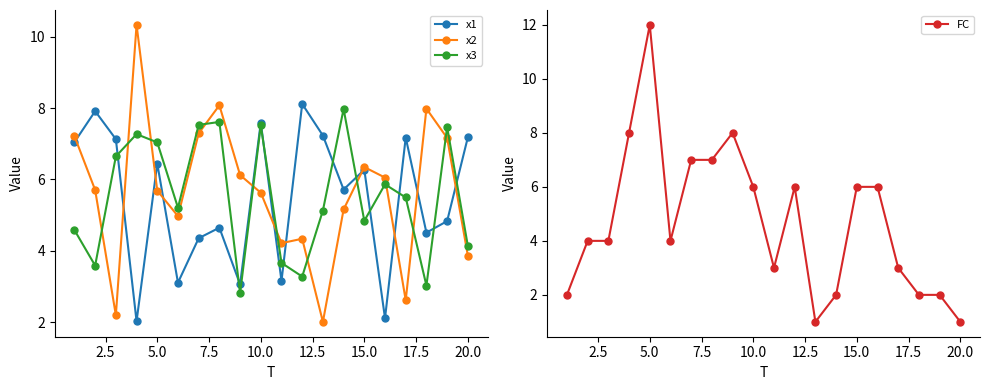

At which label does FC reach its peak?

5.0